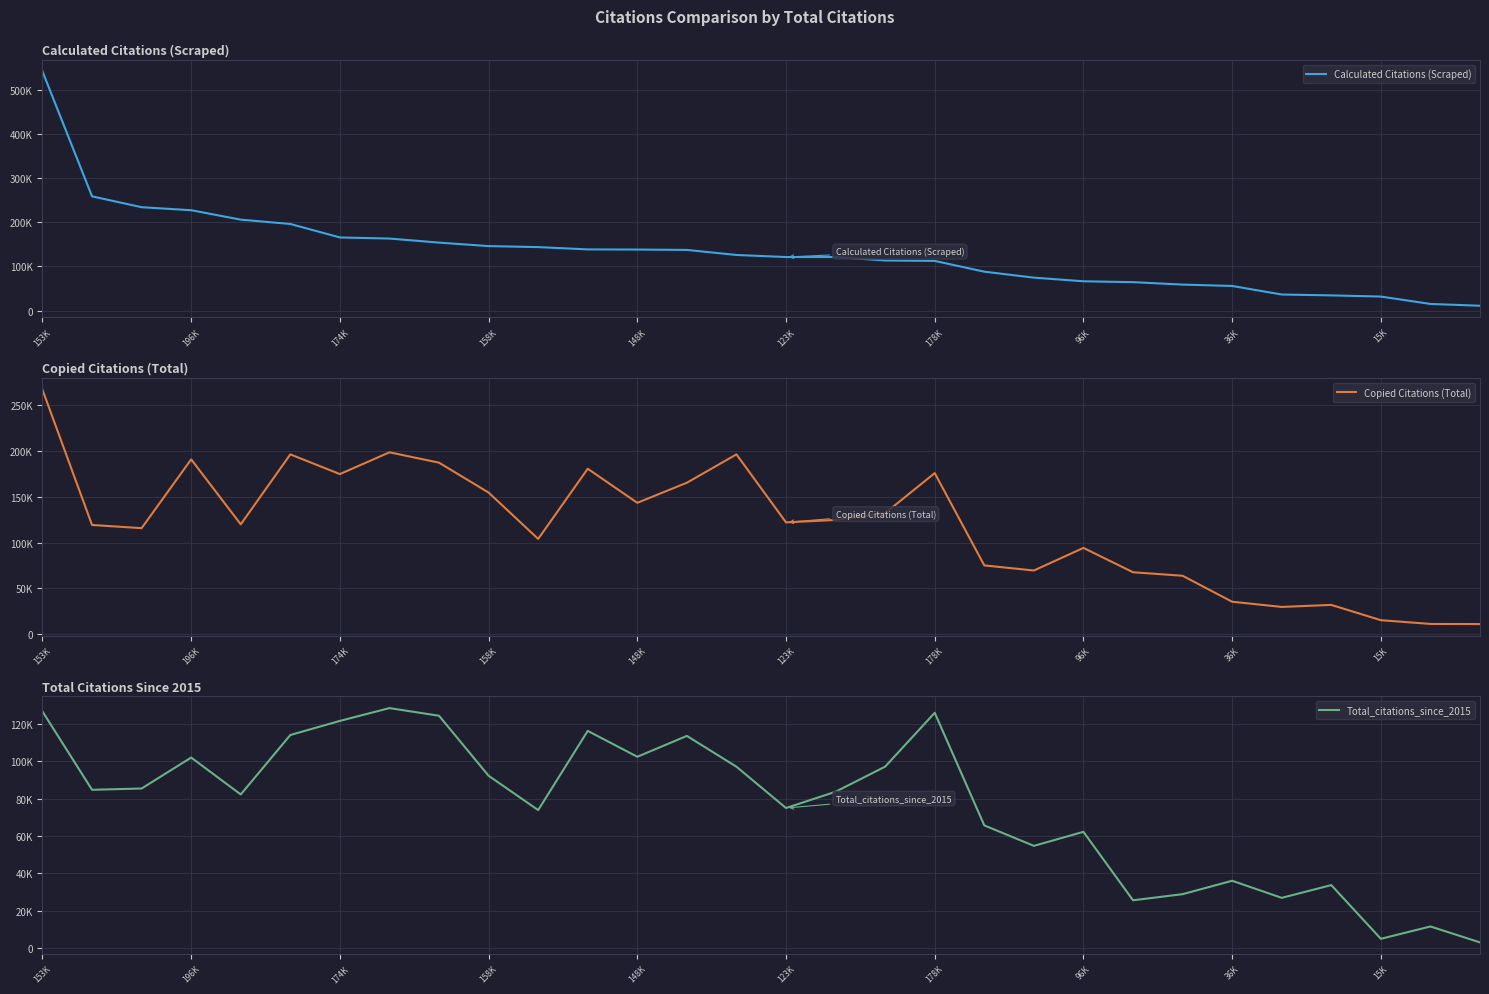

Reading left to right, list all the values displayed in this chart.

Calculated Citations (Scraped): 542241	259026	234411	227600	206208	196395	165852	163345	154150	146235	143978	138753	138415	137580	126111	121427	121427	113647	112688	88265	74743	66468	64526	58942	55874	36504	34484	31823	15097	11028
Copied Citations (Total): 267060	119211	115741	190952	119909	196399	174857	198662	187341	154663	103956	180707	143459	165409	196399	122060	124678	132181	175937	75018	69426	94153	67529	63694	35291	29610	31823	15097	11028	10865
Total_citations_since_2015: 126797	84767	85468	102066	82280	114166	121727	128602	124497	92300	73891	116369	102487	113683	97151	74997	83727	97200	126079	65674	54693	62223	25500	28778	35971	26799	33642	4831	11450	2899